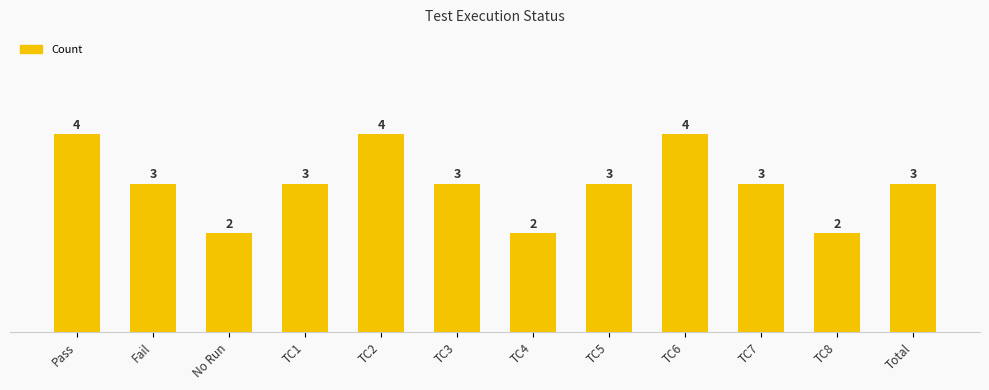

What is the label of the 3rd bar from the right?

TC7